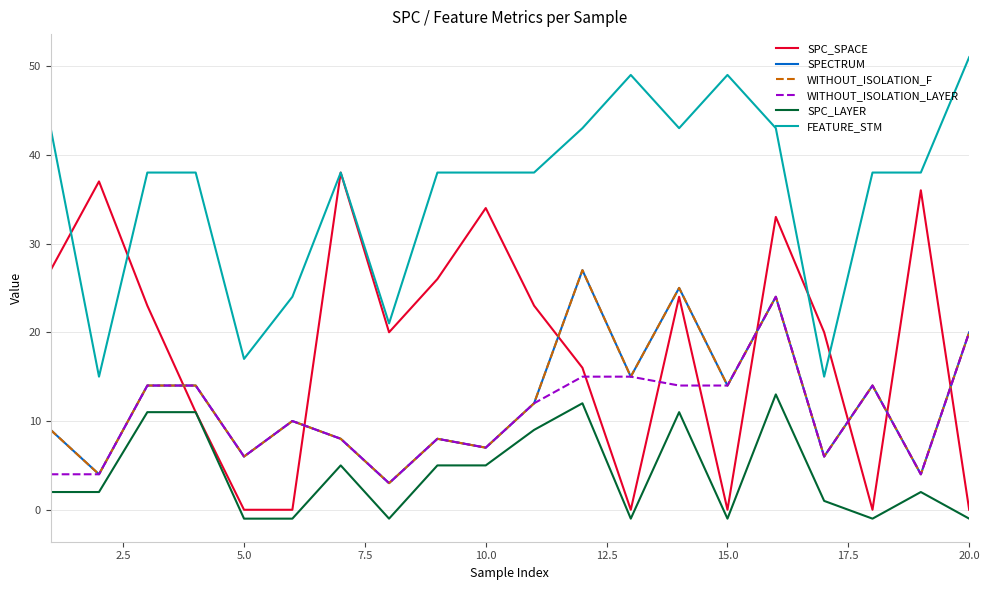

How many interior local valleys does the FEATURE_STM series have?

5